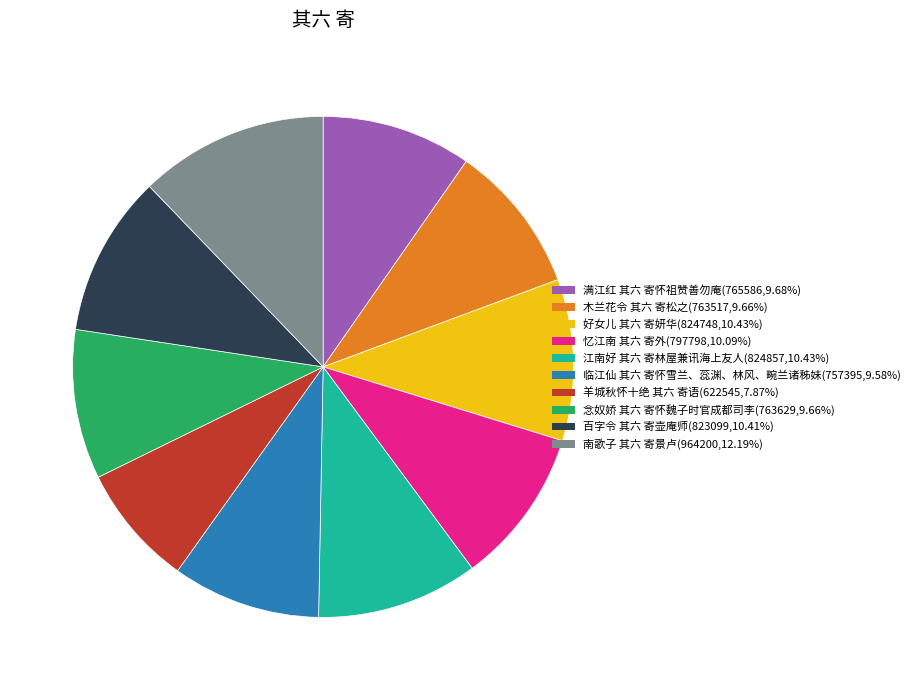

What is the ratio of the value at 木兰花令 其六 寄松之 to the value at 忆江南 其六 寄外?

1.0